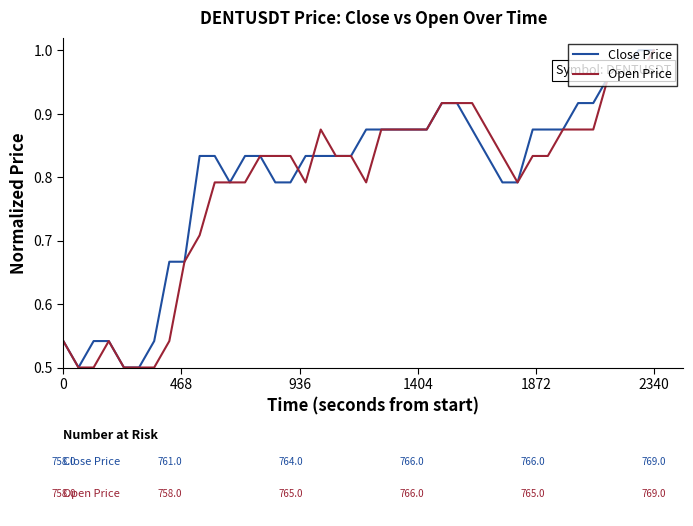

At which category is the sum across all series the highest?

2340